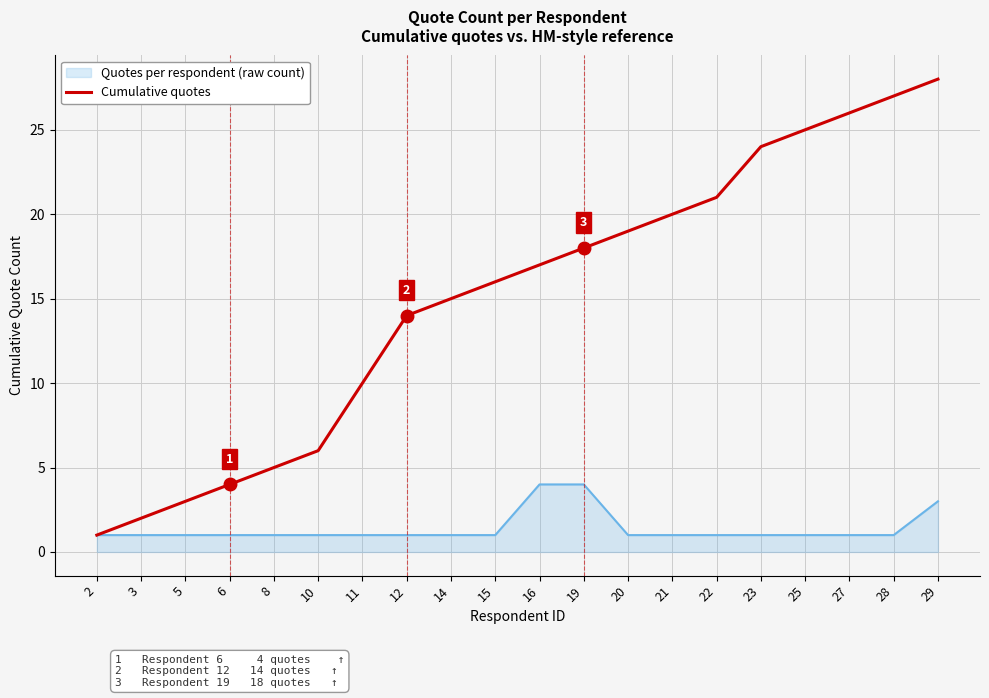

What is the maximum value for Quotes per respondent (raw count)?

4